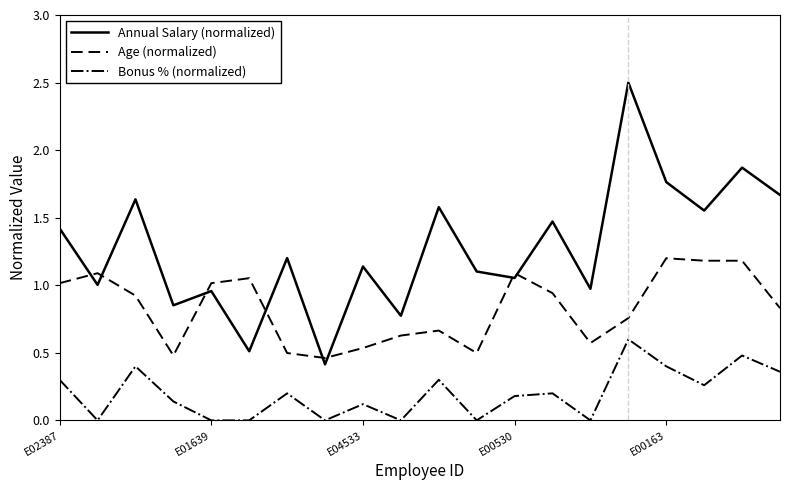

True or false: Bonus % (normalized) and Annual Salary (normalized) intersect in this chart.

False